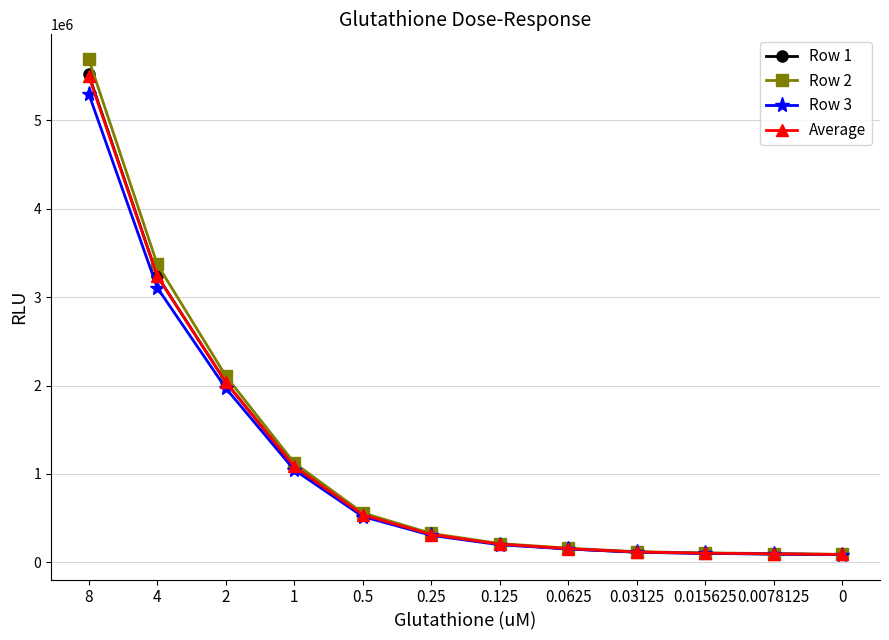

What is the sum of all Average values?

13488249.8